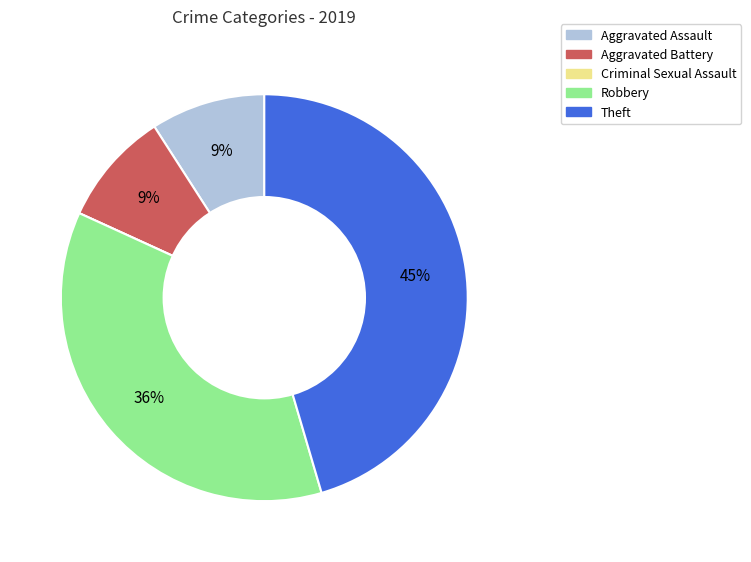

To the nearest percent, what portion does Theft represent?

45%